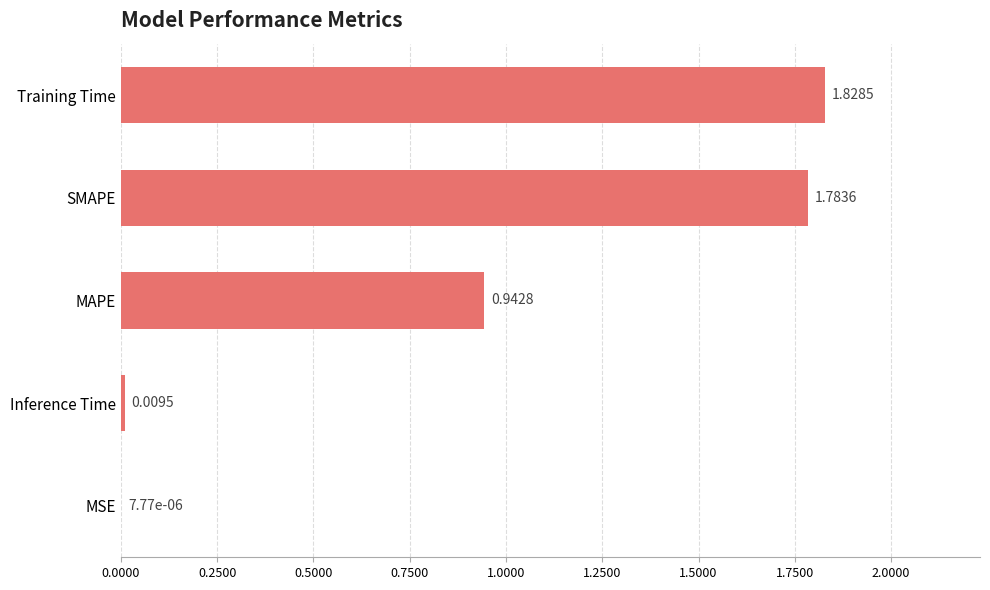

How many categories are shown in the chart?

5